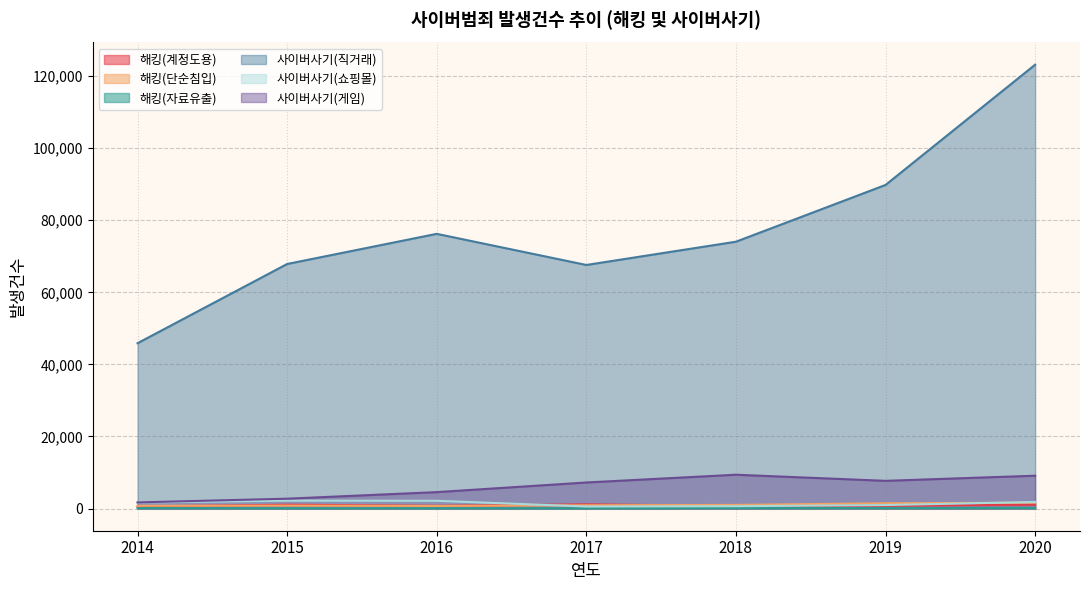

At how many categories does at least one series exceed 78323?

2